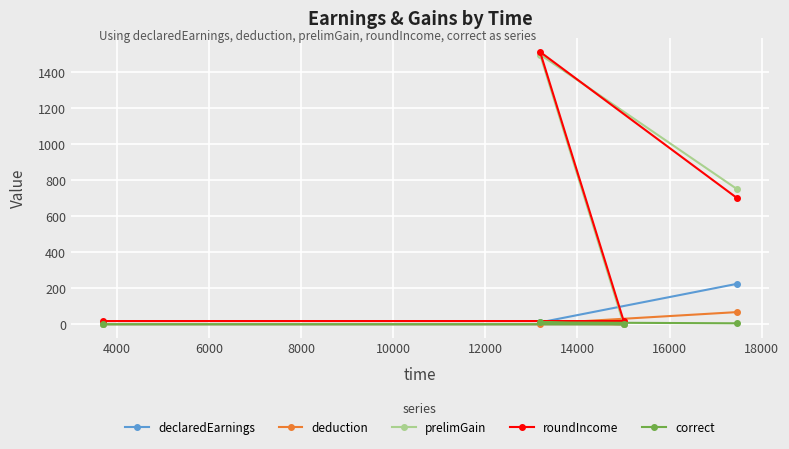

How many interior local peaks does the prelimGain series have?

1